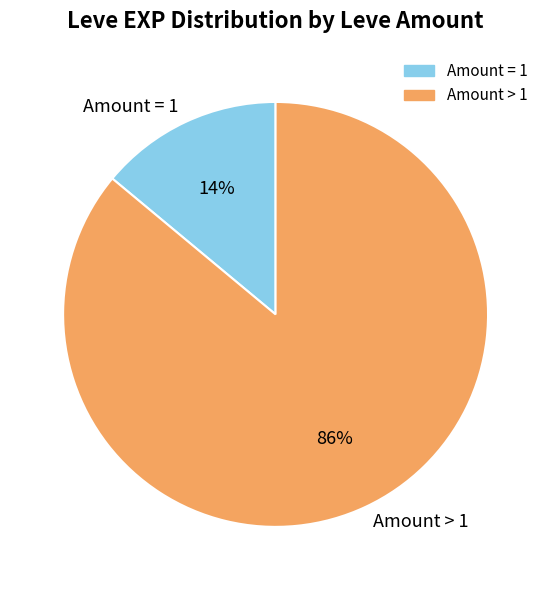

Count the number of slices in the pie.

2